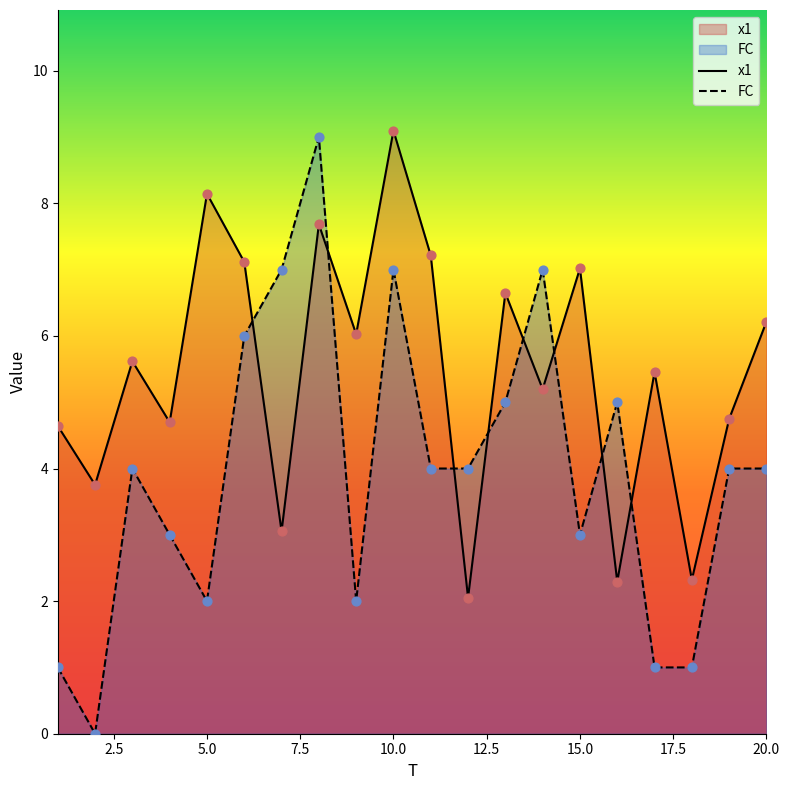

Which series has the largest total across all categories?

x1